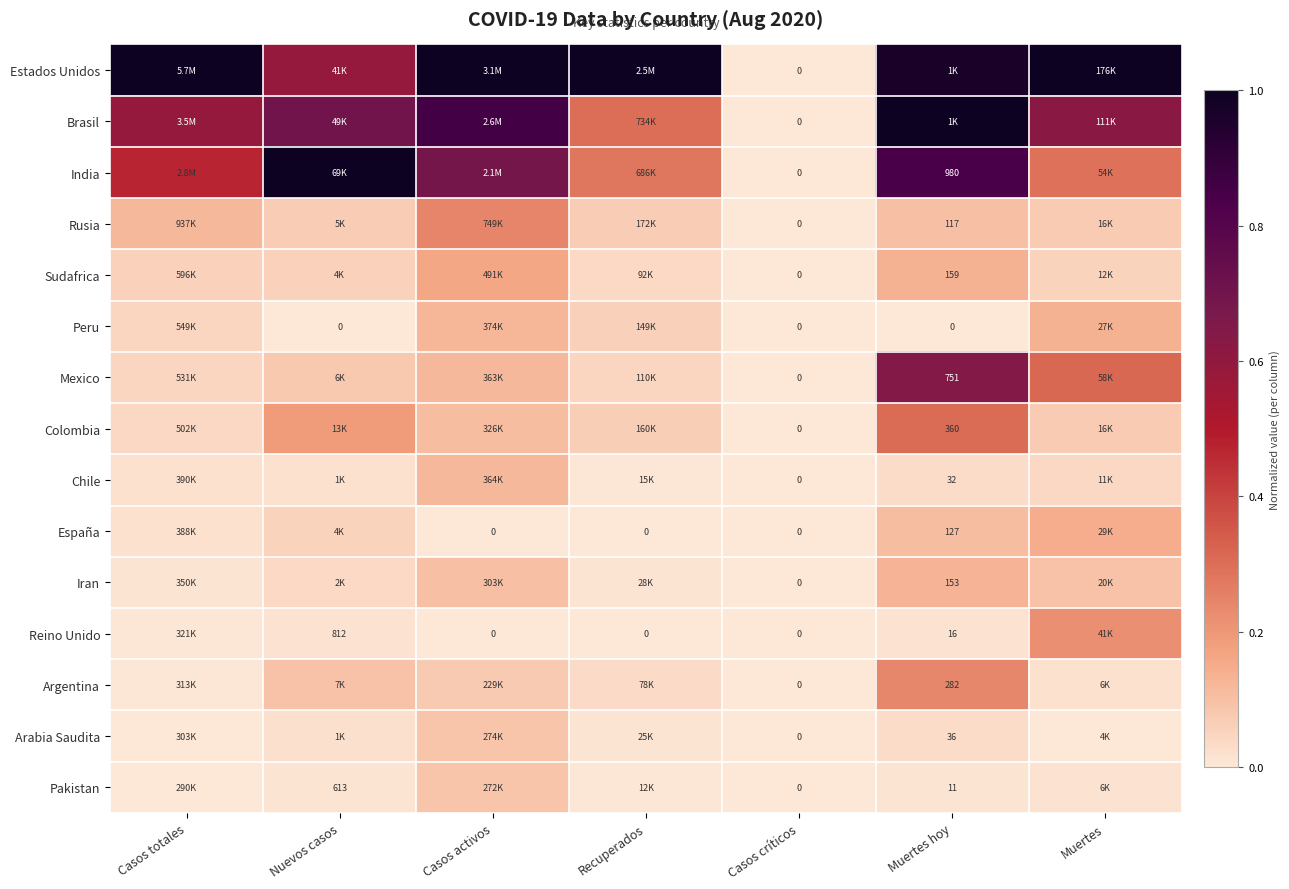

Which category has the highest value in the Iran series?

Muertes hoy